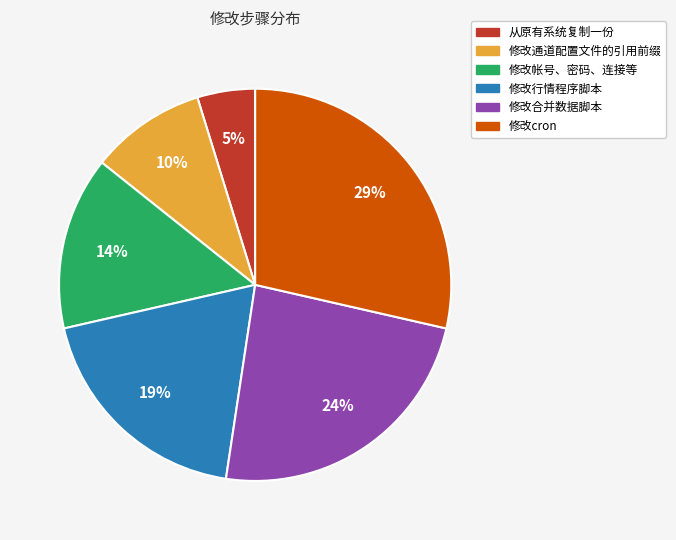

Does 修改通道配置文件的引用前缀 account for over 50% of the chart?

No